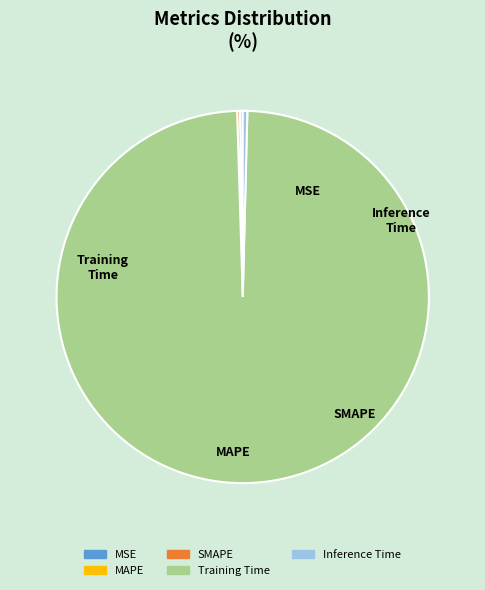

True or false: MSE accounts for 0% of the total.

True